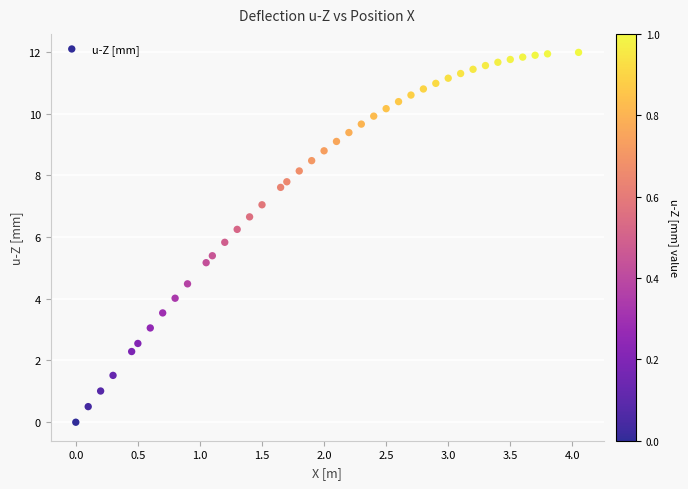

What Y value in the scatter plot is closest to 5?

5.2